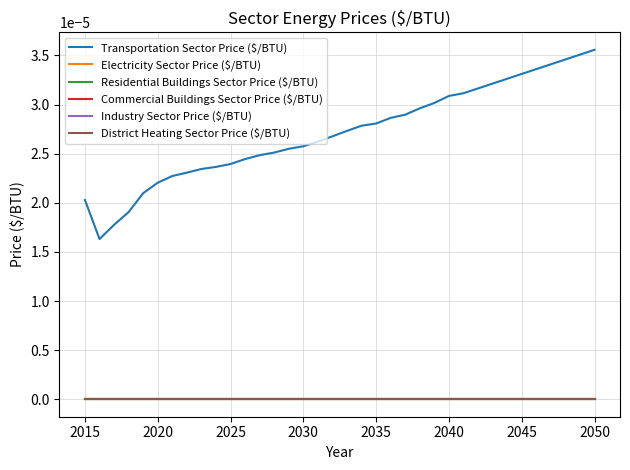

True or false: Electricity Sector Price ($/BTU) and Industry Sector Price ($/BTU) intersect in this chart.

False